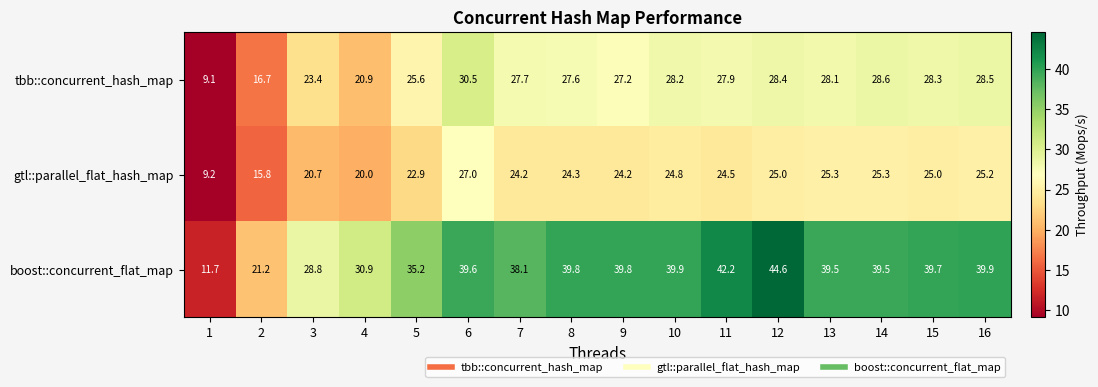

How many series are shown in this chart?

3